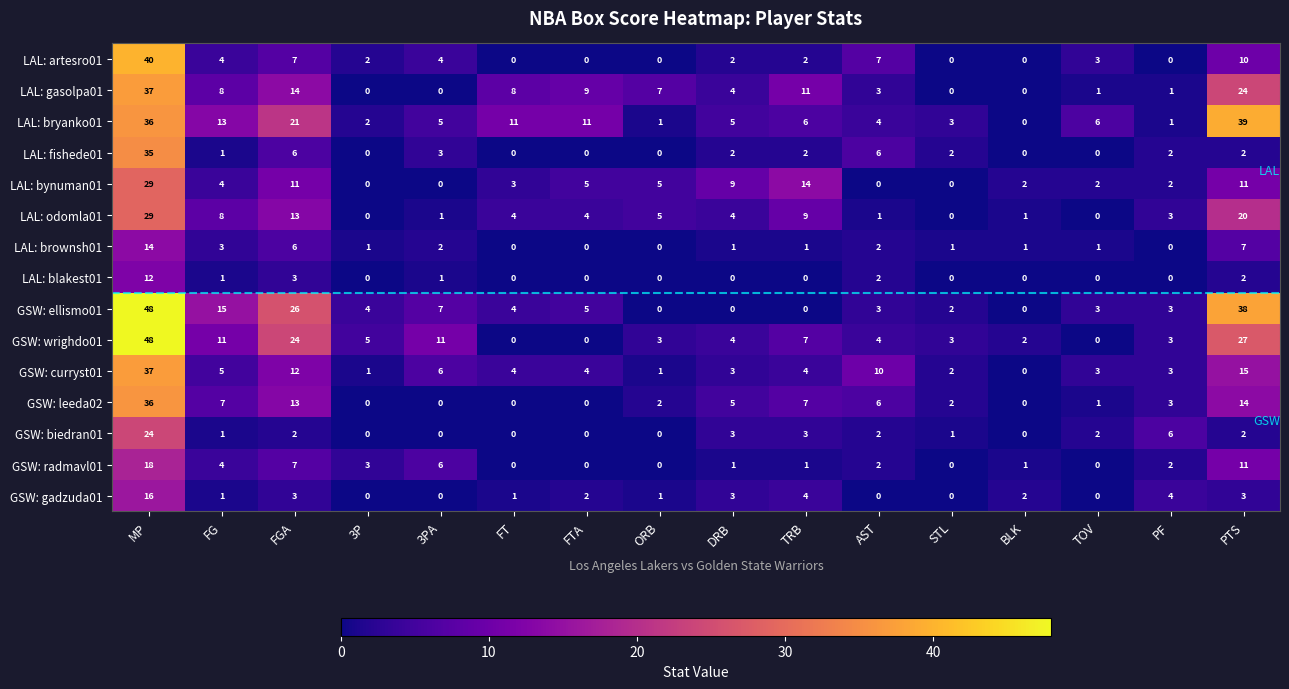

What is the difference between the LAL: brownsh01 values at PTS and STL?

6